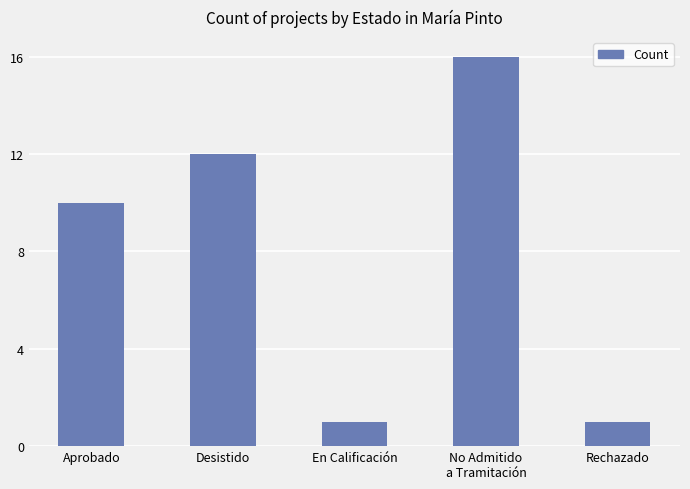

What is the change in value from Aprobado to Rechazado?

-9